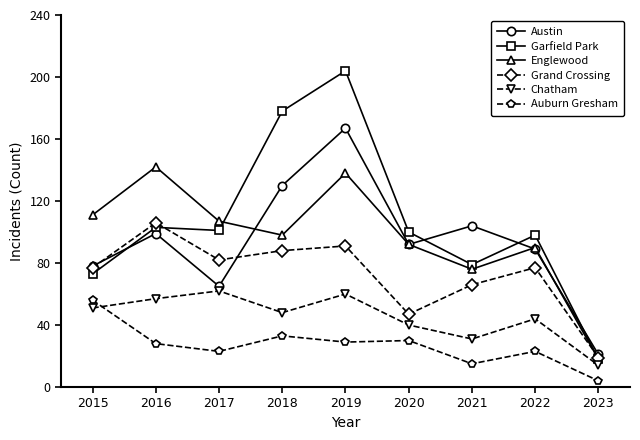

True or false: Garfield Park and Auburn Gresham intersect in this chart.

False